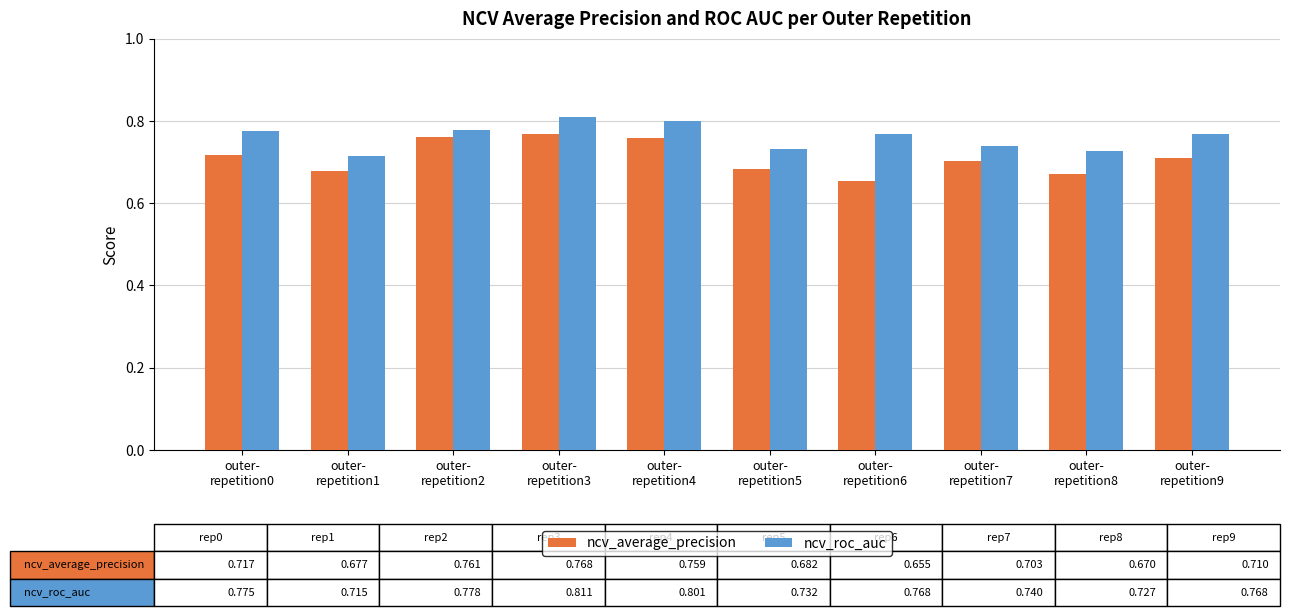

At which category does the chart reach its minimum across all series?

outer-
repetition6